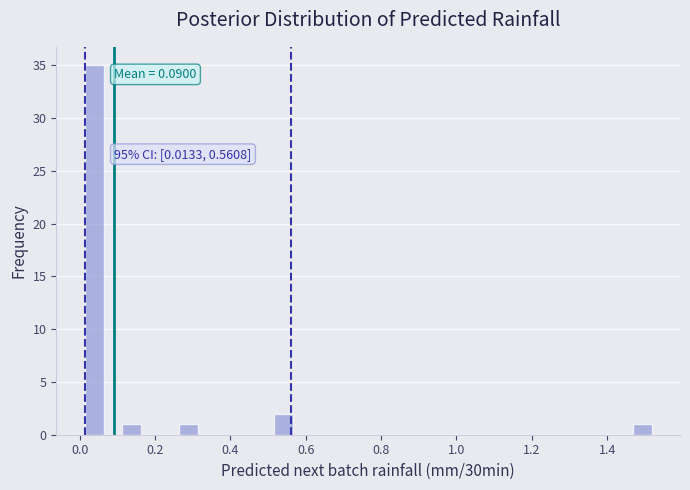

Around what value on the x-axis is the tallest bar? Give the approximate position of its centre, as read against the axis.

0.04